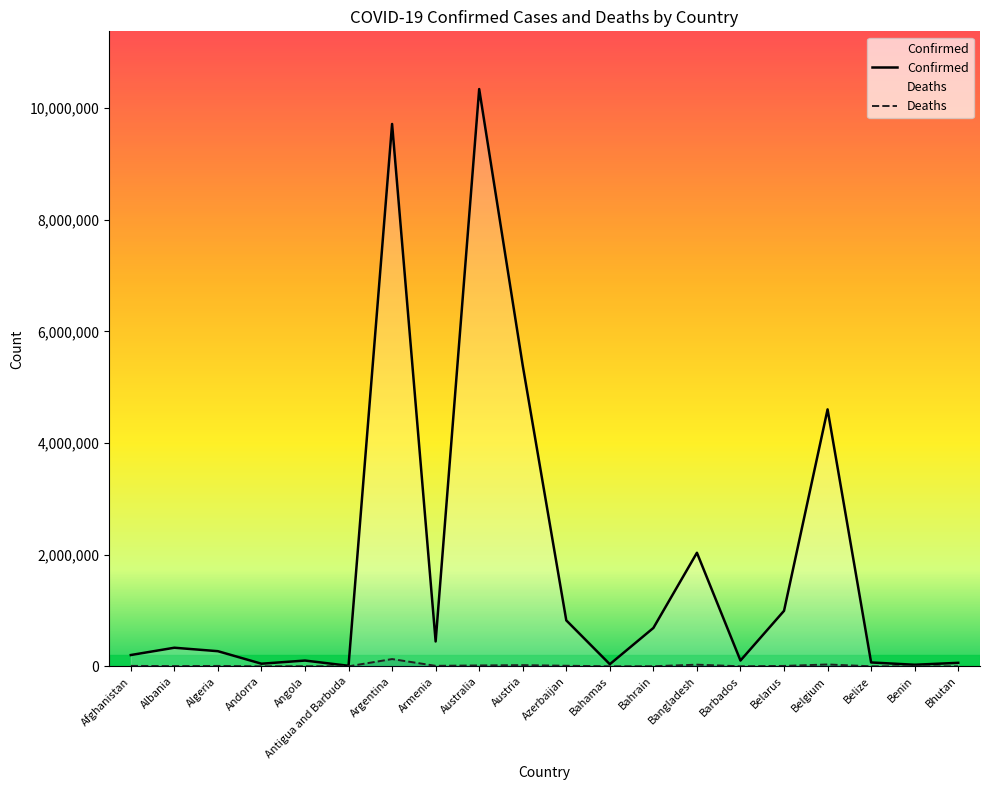

Does the chart display data point markers on the line(s)?

No